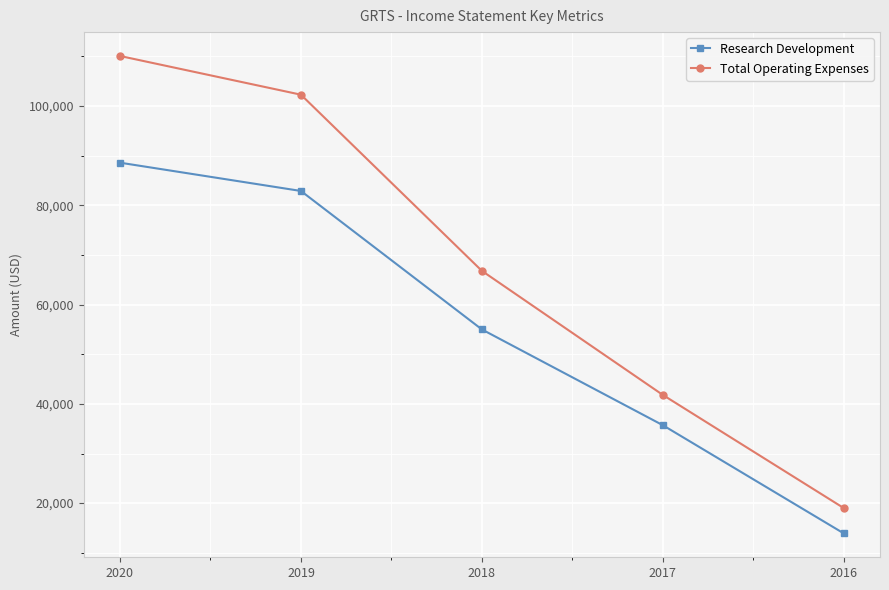

True or false: Total Operating Expenses has more than 0 points higher than both neighbors.

False